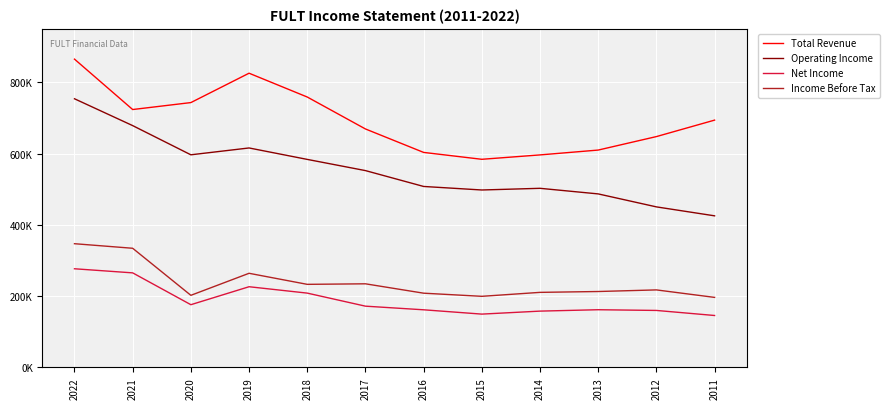

True or false: Operating Income has more than 0 points higher than both neighbors.

True